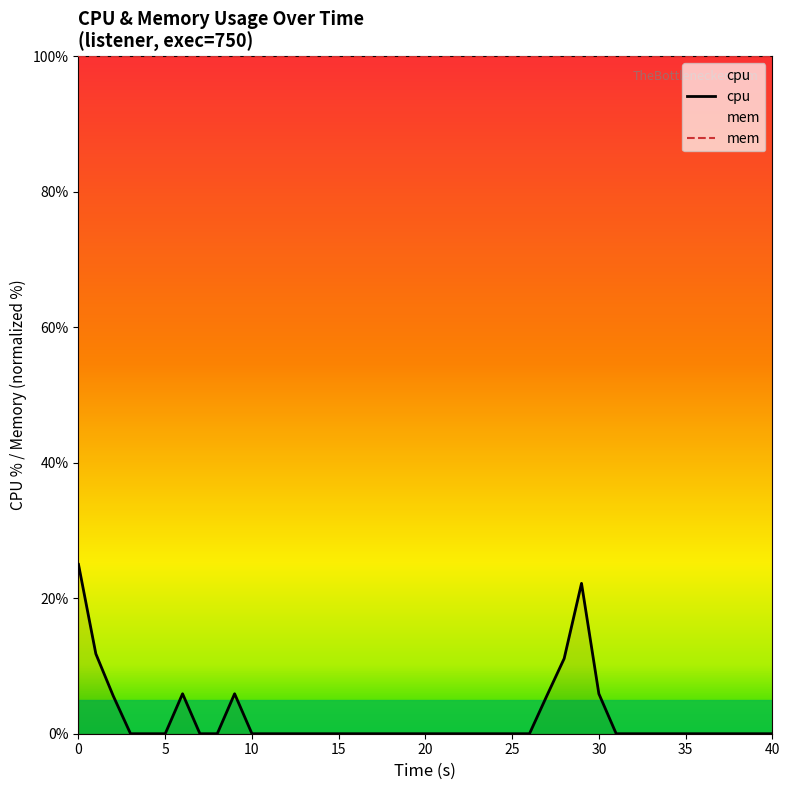

What is the minimum value for mem?

100.0